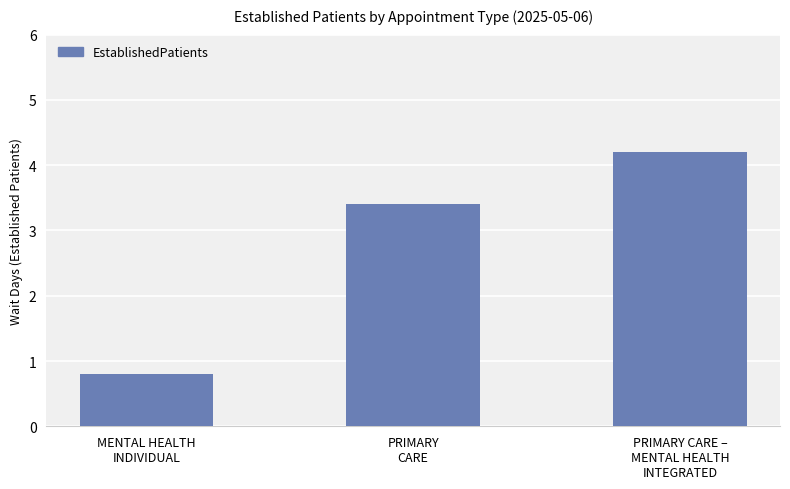

Reading right to left, extract all data points from this chart.

4.2	3.4	0.8